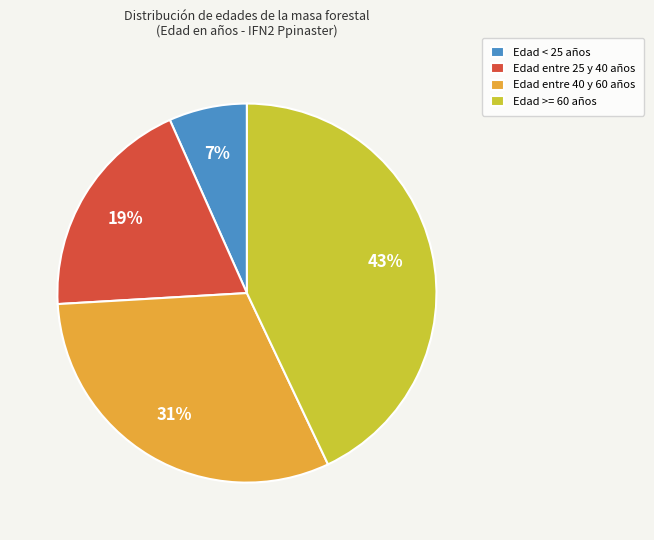

Is there any slice that represents more than half of the pie?

No